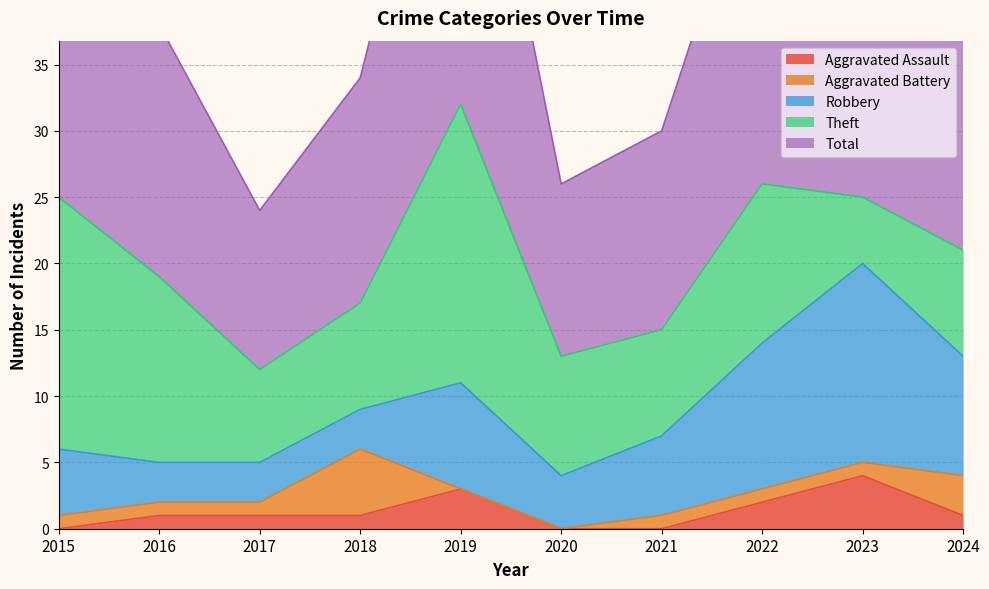

List the series in order of their peak value, highest first.

Total, Theft, Robbery, Aggravated Battery, Aggravated Assault